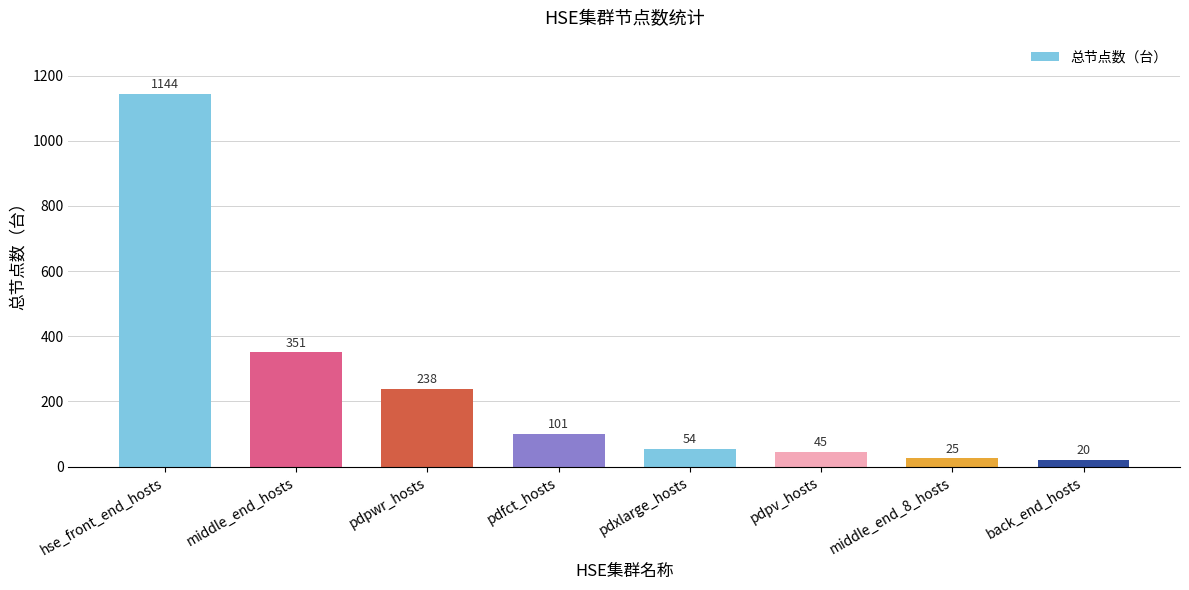

What is the sum of the values at pdpwr_hosts and pdpv_hosts?

283